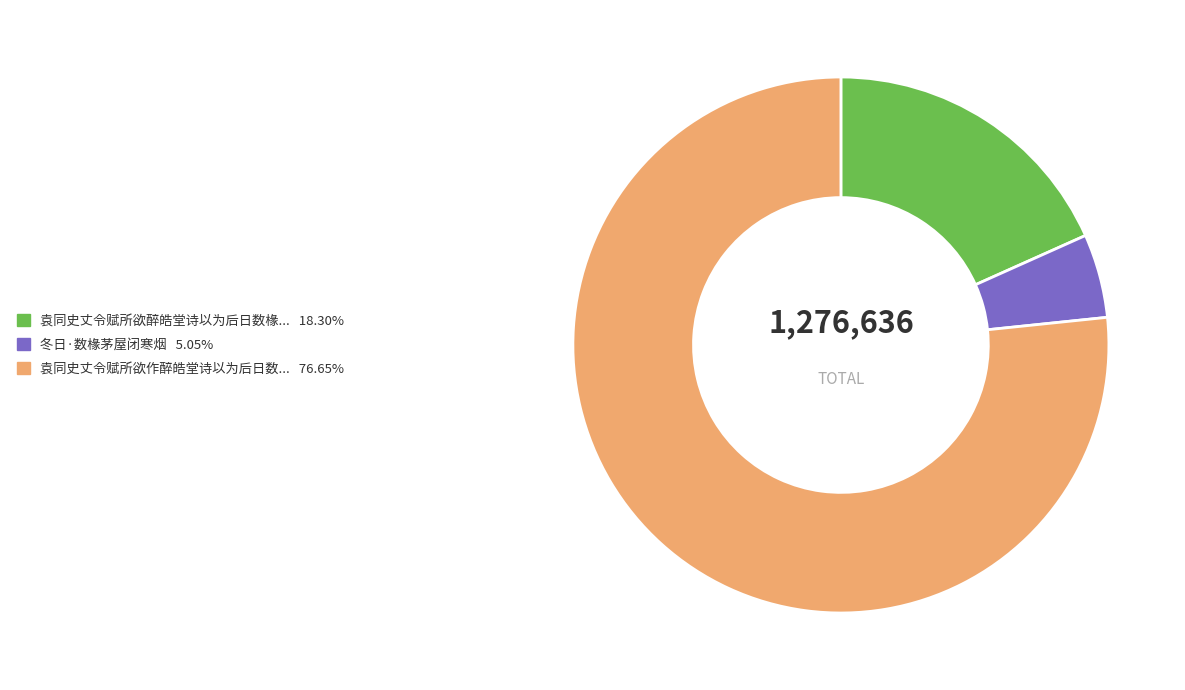

Combined, do 冬日·数椽茅屋闭寒烟 5.05% and 袁同史丈令赋所欲醉皓堂诗以为后日数椽... 18.30% account for over 50%?

No